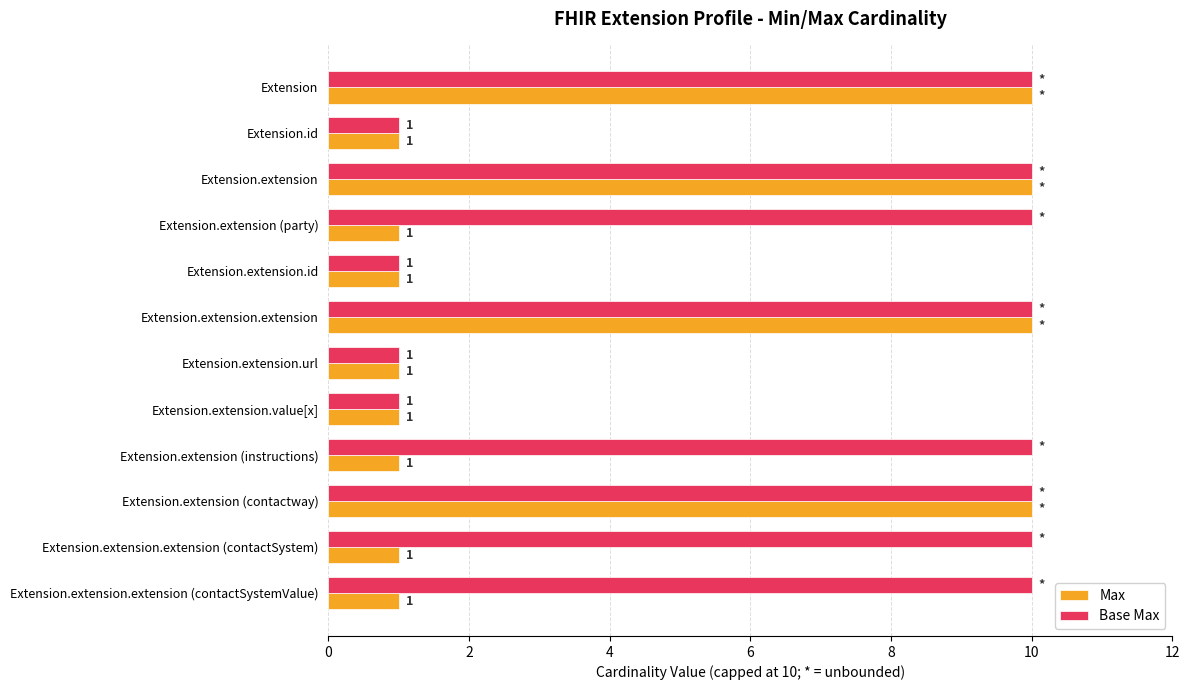

What is the highest value of the Max series?

10